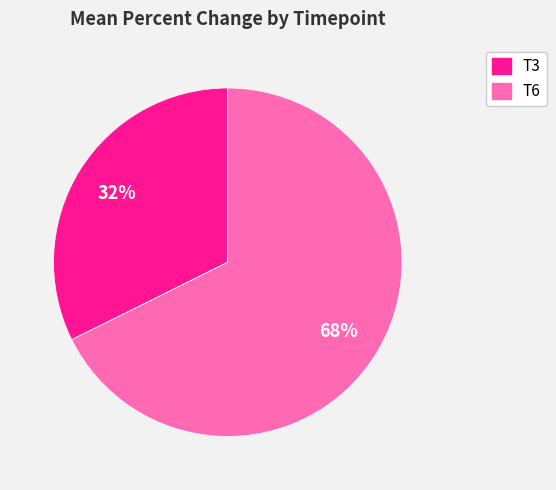

To the nearest percent, what is the average slice percentage?

50%